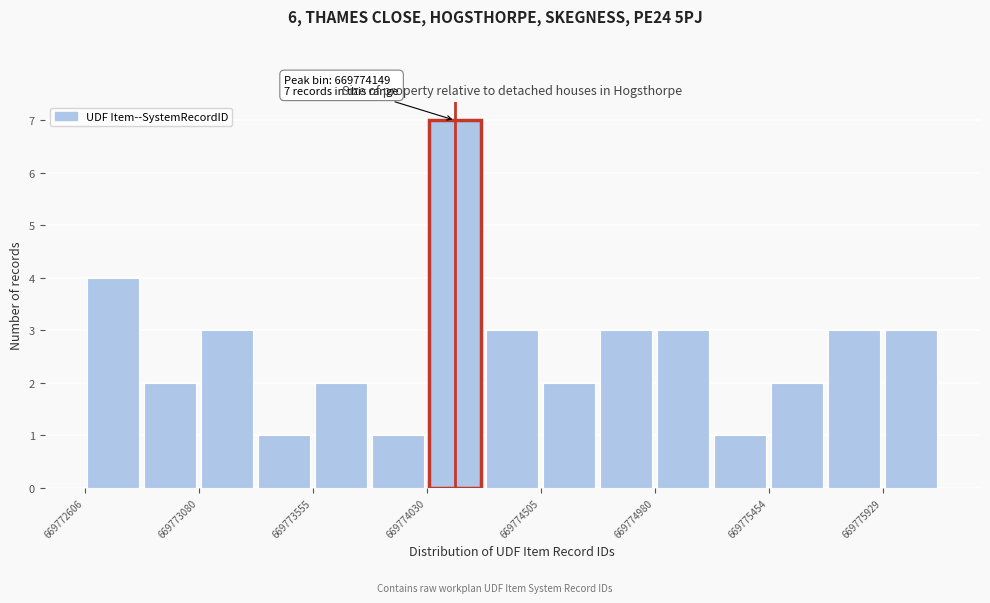

Which range on the x-axis has the tallest bar?

669774050 to 669774250